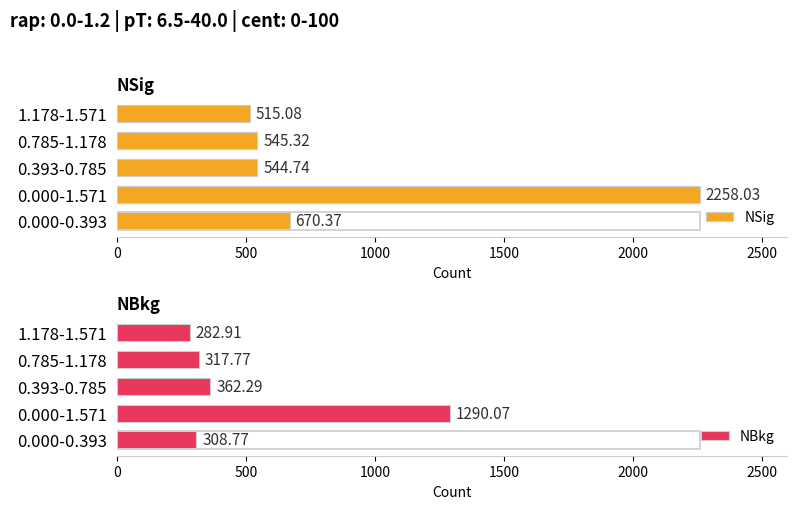

At how many categories does at least one series exceed 1398?

1